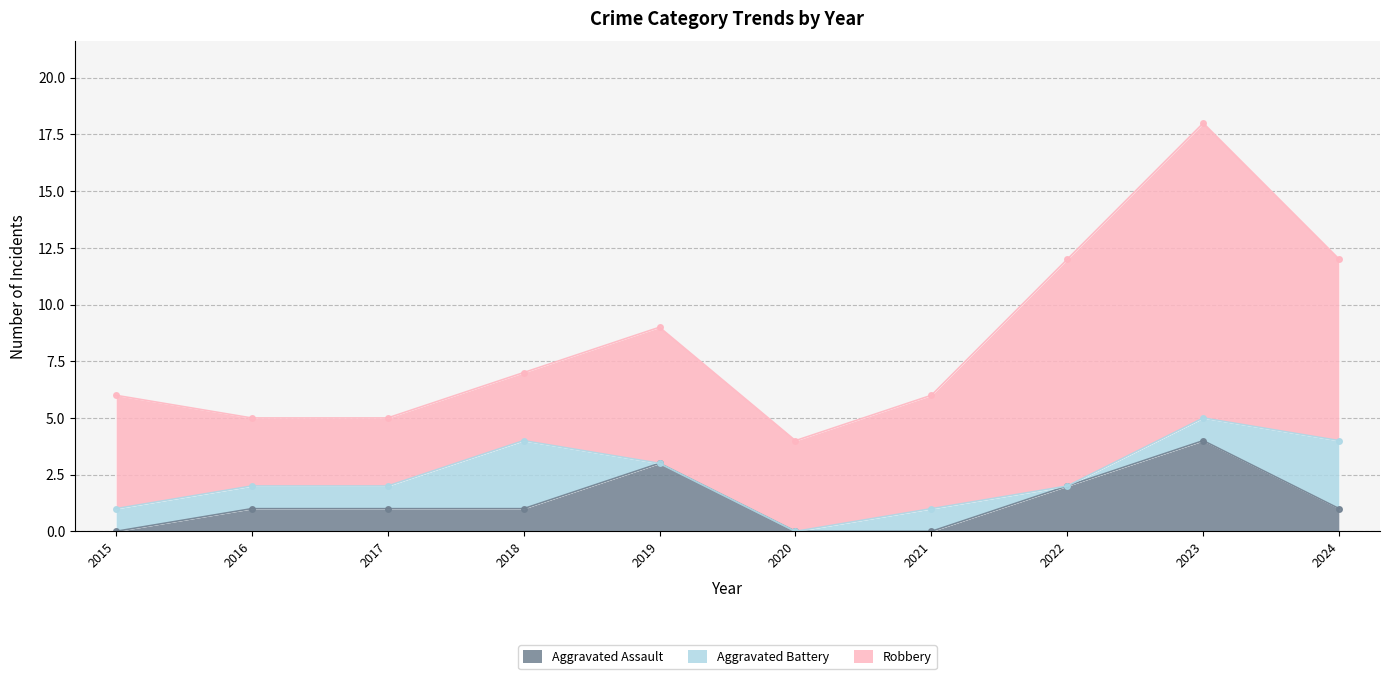

True or false: Aggravated Assault and Robbery cross at least once.

False